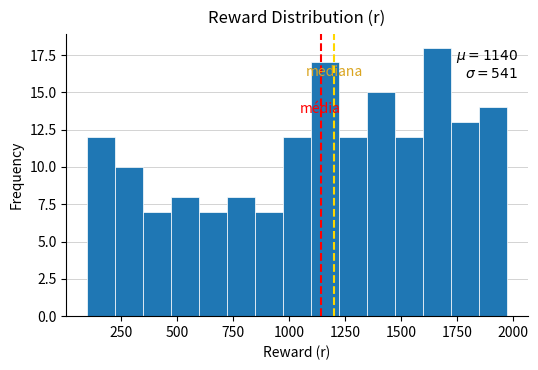

Around what value on the x-axis is the tallest bar? Give the approximate position of its centre, as read against the axis.

1650